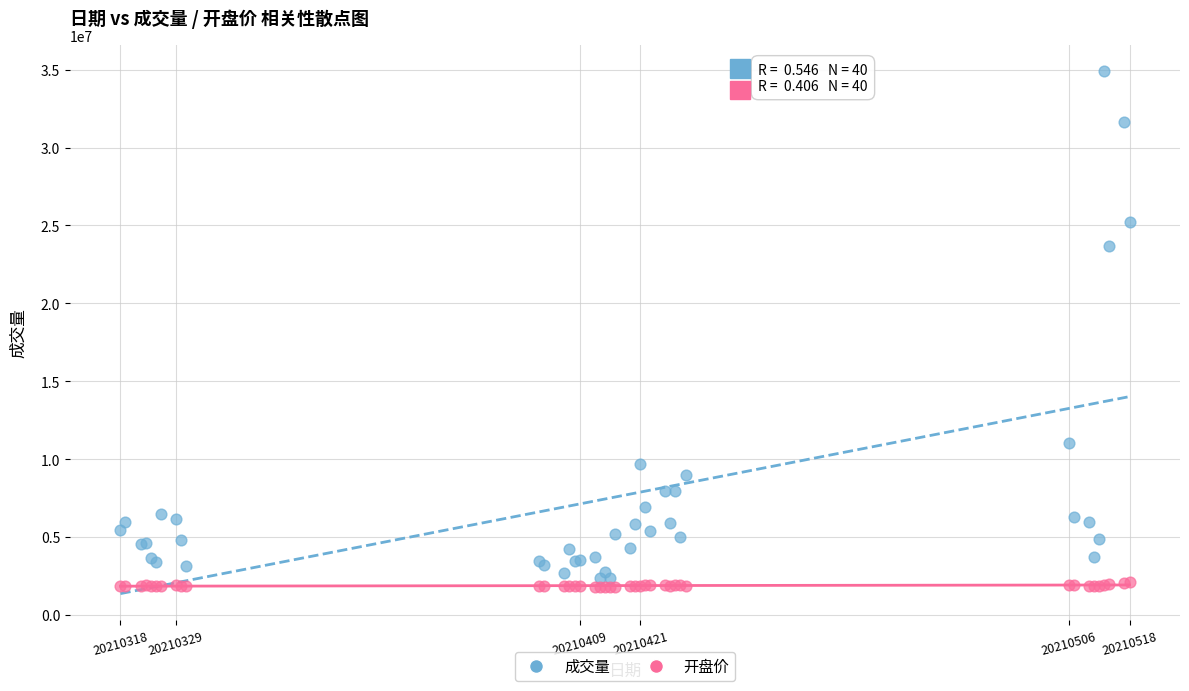

Which series contains the lowest Y value?

开盘价